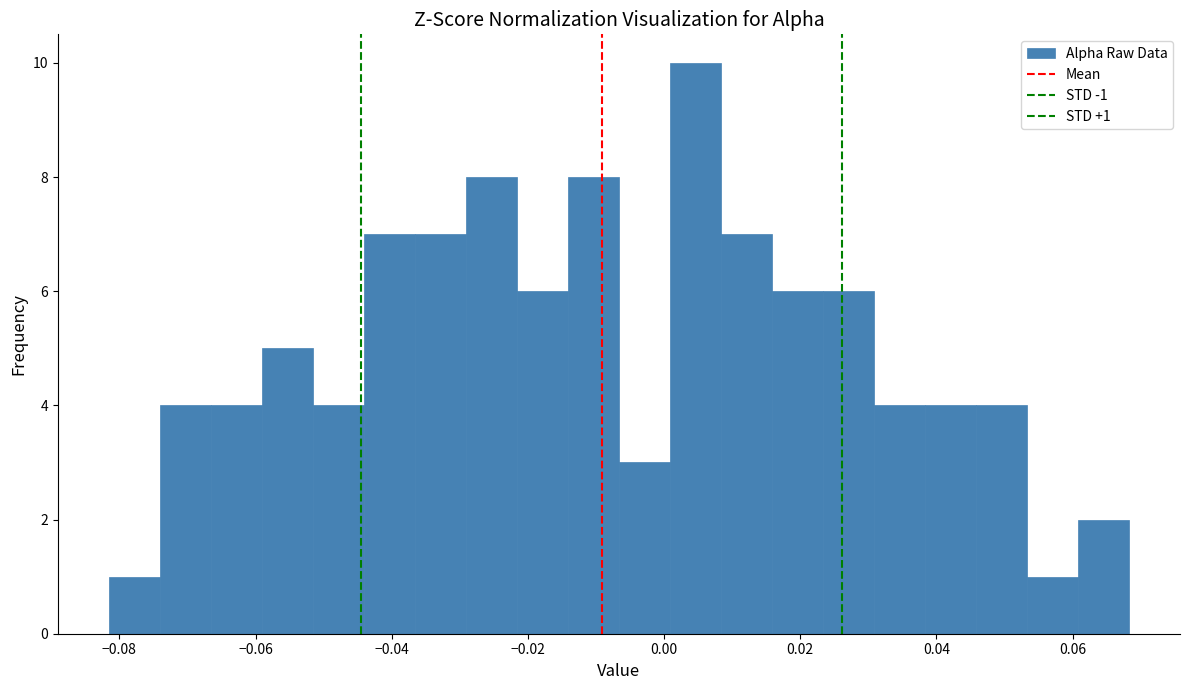

Read against the x-axis, roughly where is the centre of the tallest bar?

0.004